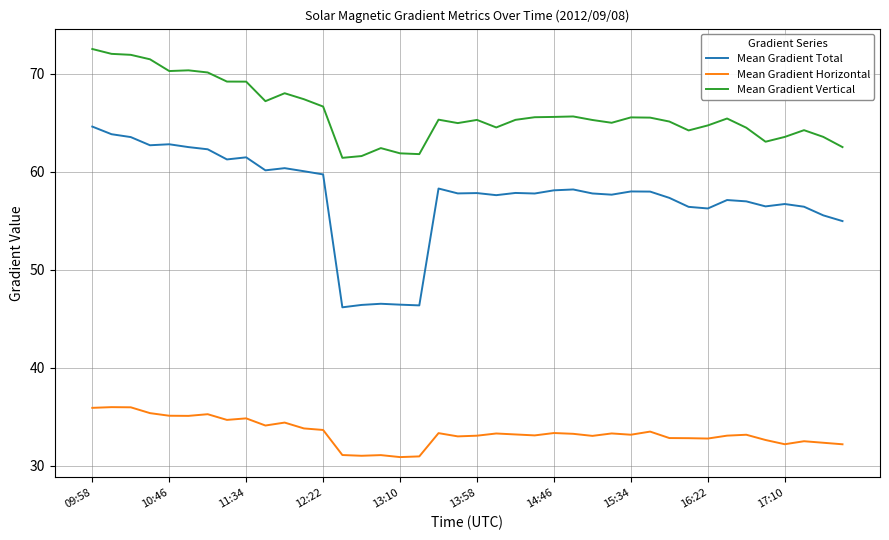

True or false: Mean Gradient Vertical and Mean Gradient Horizontal intersect in this chart.

False